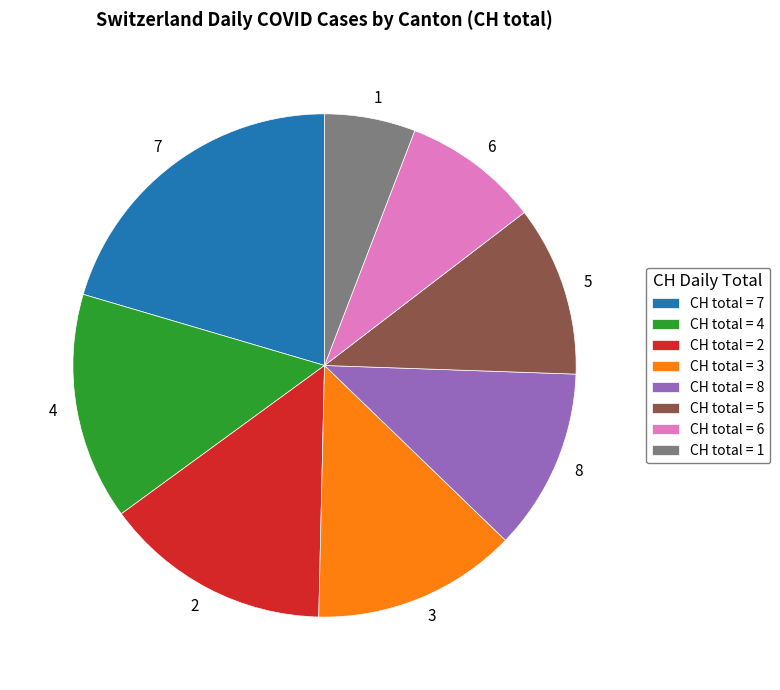

Approximately how many times larger is the value at 2 compared to 4?

1.0